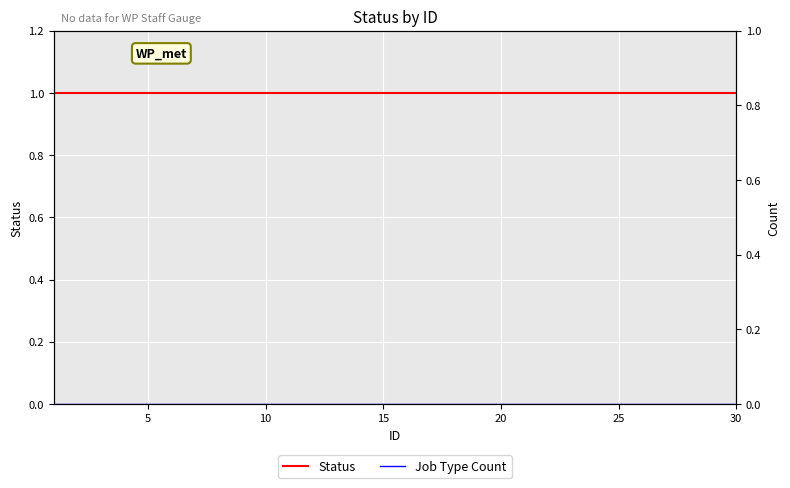

Is this an area chart (filled region under the line)?

No